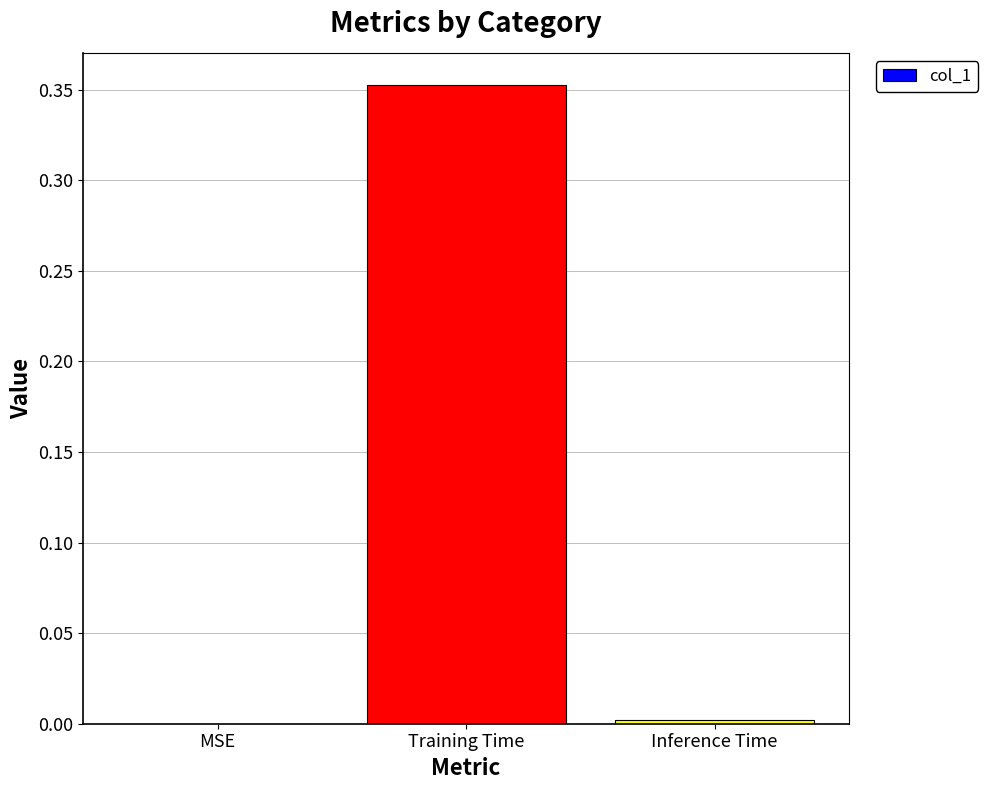

Is it true that the value at Inference Time is 0.0?

True